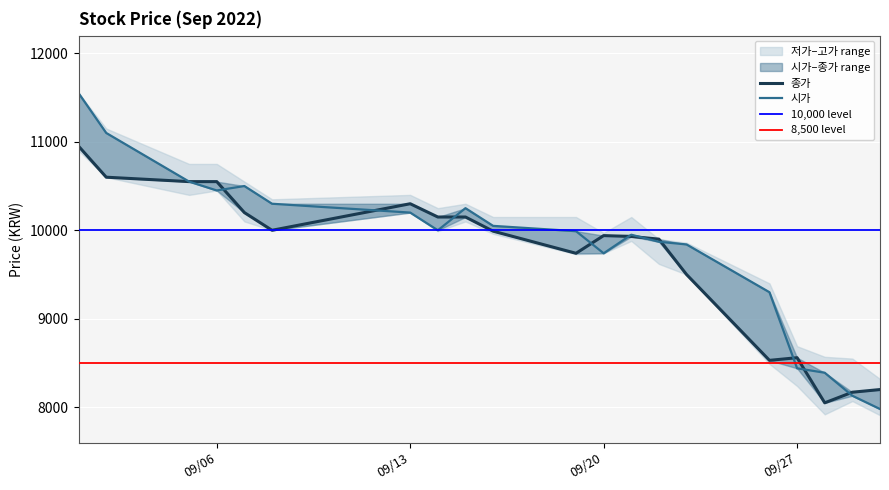

Rank the categories by 시가 value from lowest to highest.

2022-09-30, 2022-09-29, 2022-09-28, 2022-09-27, 2022-09-26, 2022-09-20, 2022-09-23, 2022-09-22, 2022-09-21, 2022-09-19, 2022-09-14, 2022-09-16, 2022-09-13, 2022-09-15, 2022-09-08, 2022-09-06, 2022-09-07, 2022-09-05, 2022-09-02, 2022-09-01